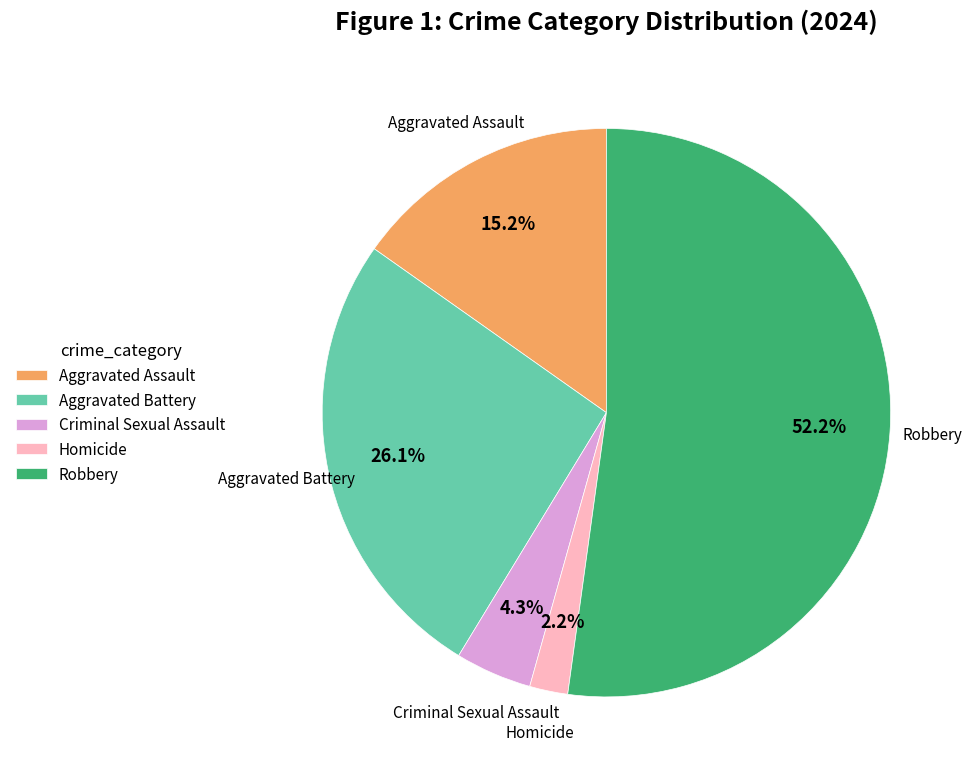

To the nearest percent, what is the difference between the largest and smallest slice percentages?

50%